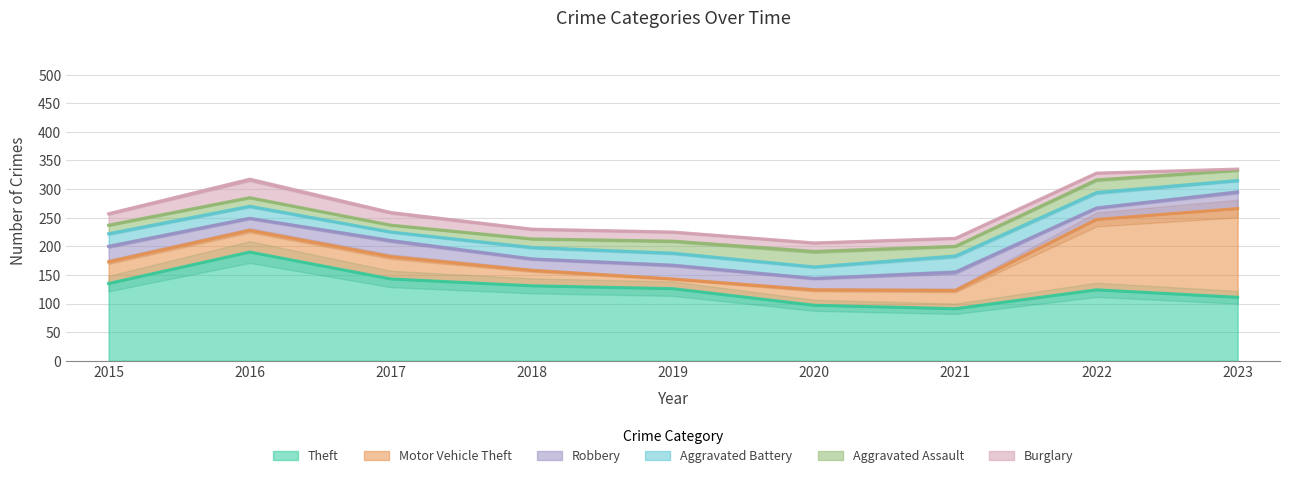

List the series in order of their peak value, highest first.

Theft, Motor Vehicle Theft, Robbery, Burglary, Aggravated Battery, Aggravated Assault